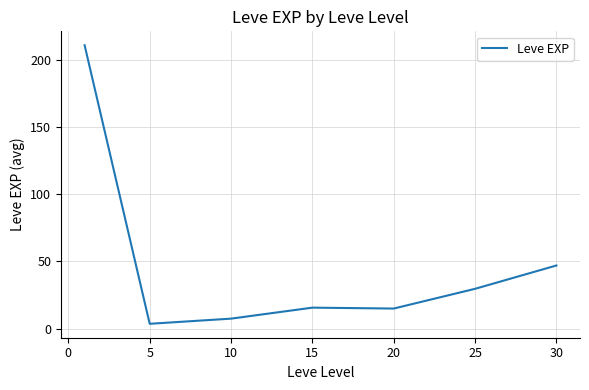

What is the sum of all values?

329.2